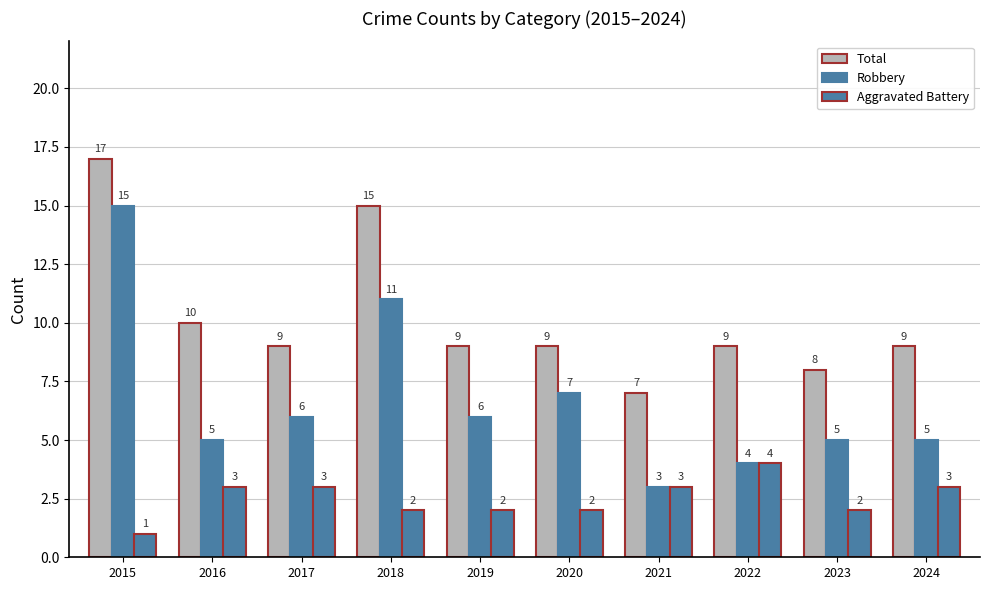

Count the number of categories in the chart.

10